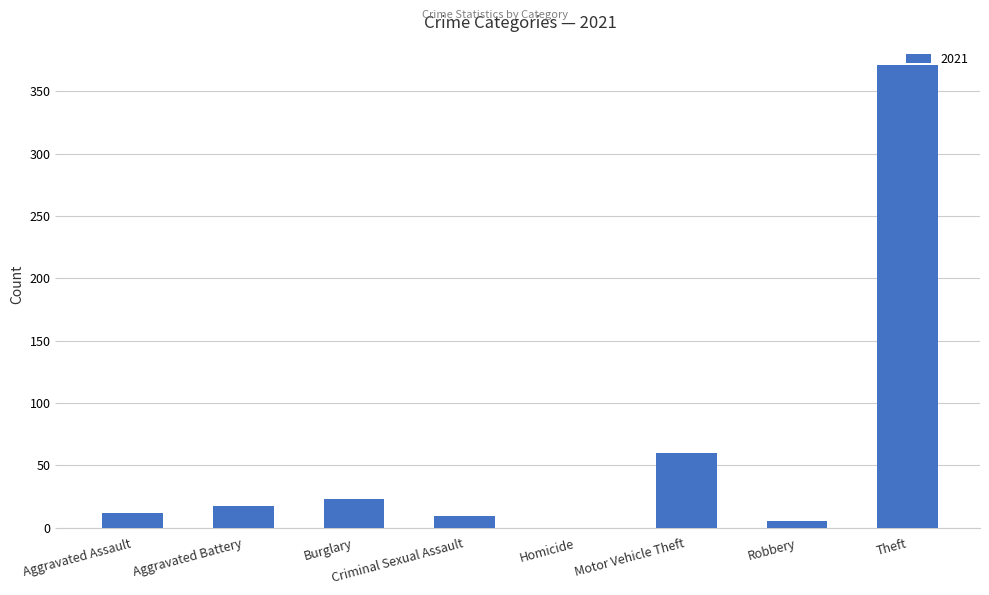

True or false: the data shows 0 at Homicide.

True